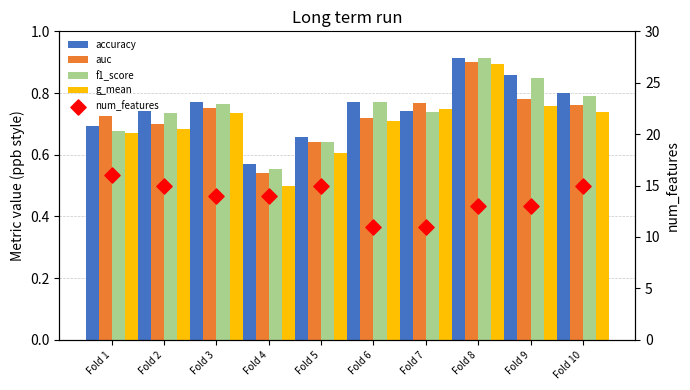

What is the total value across all series at Fold 9?

16.2